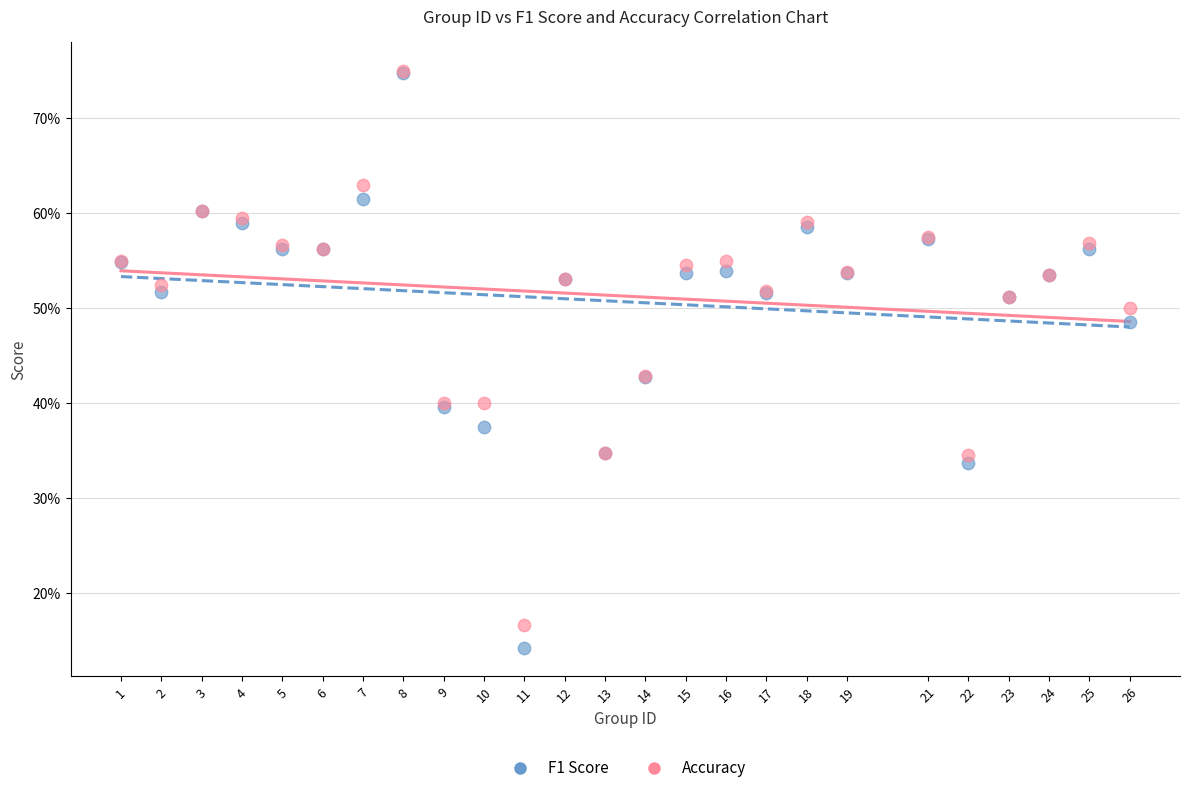

What are all the series names shown in the legend?

F1 Score, Accuracy